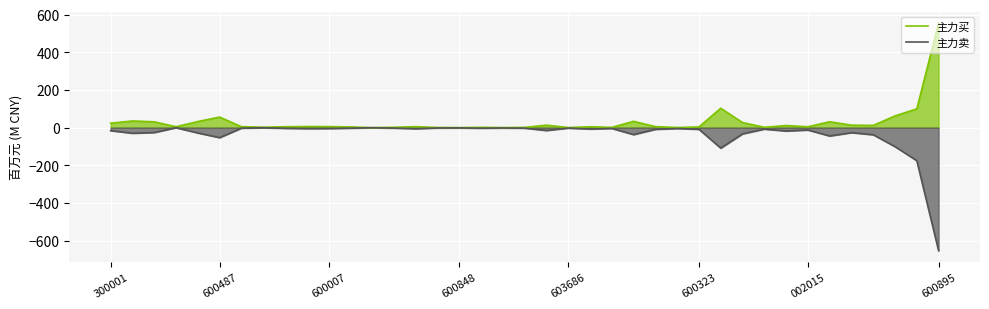

Which series has the largest total across all categories?

主力买